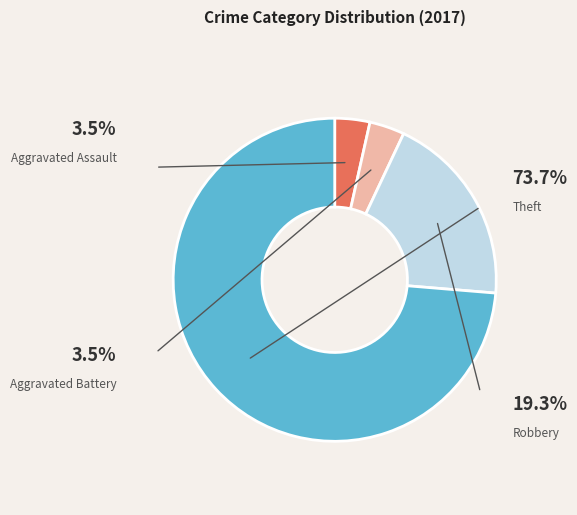

Between Robbery and Aggravated Assault, which is larger?

Robbery